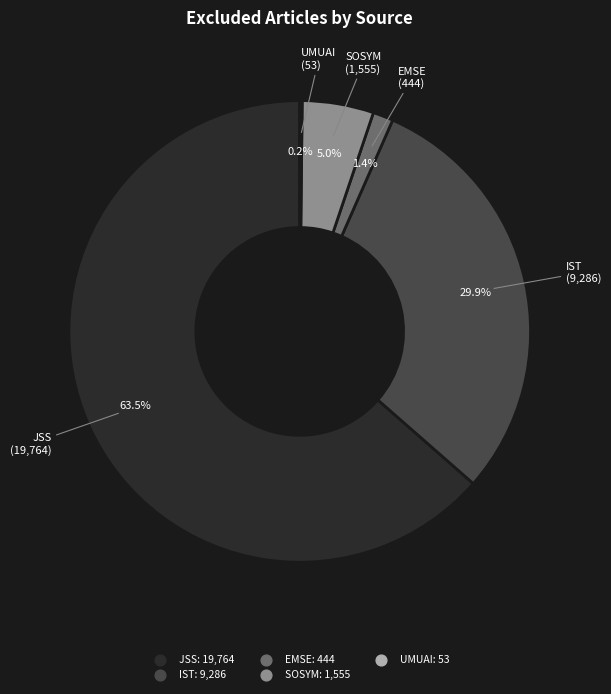

Does any single category account for the majority?

Yes